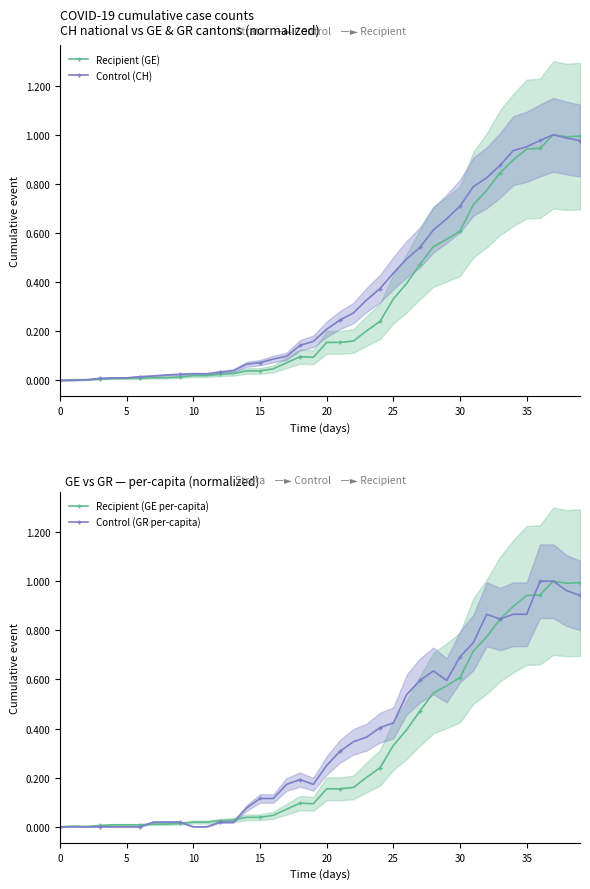

Count the number of data series in this chart.

4